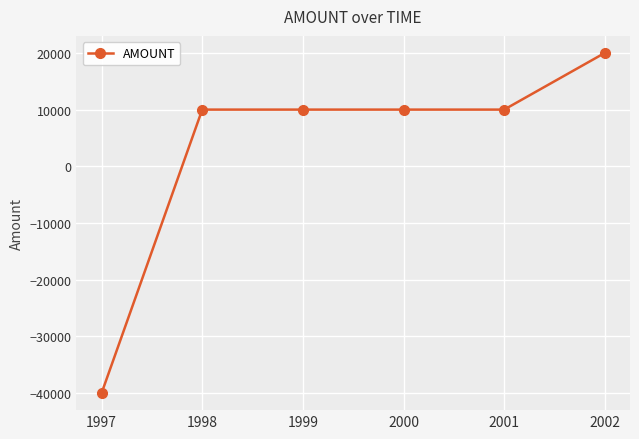

Is it true that the value at 1999 is 15804?

False